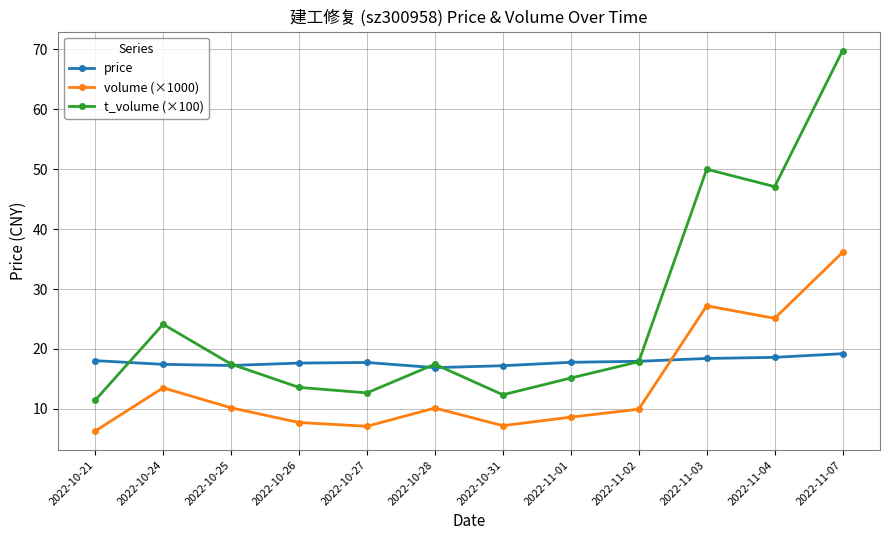

After their last crossing, which series has the higher values: volume (×1000) or price?

volume (×1000)